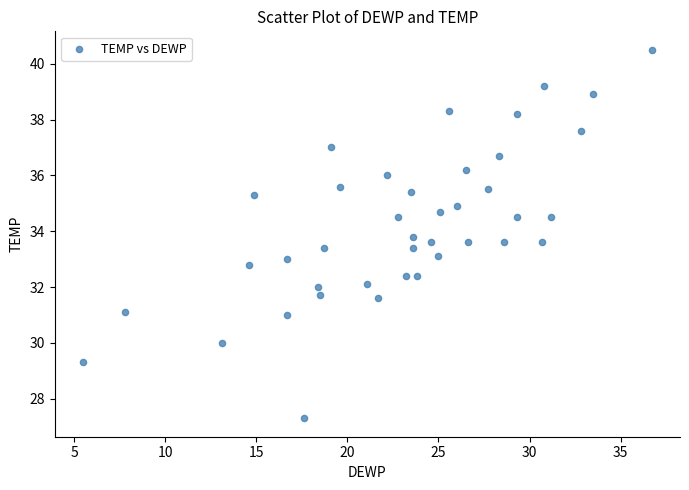

What is the range of X values (max minus min)?

31.2